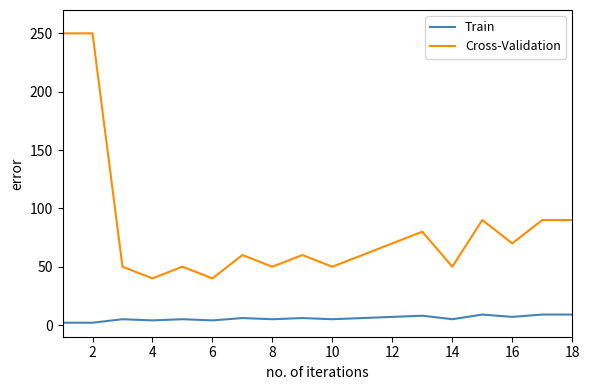

What is the maximum value for Train?

9